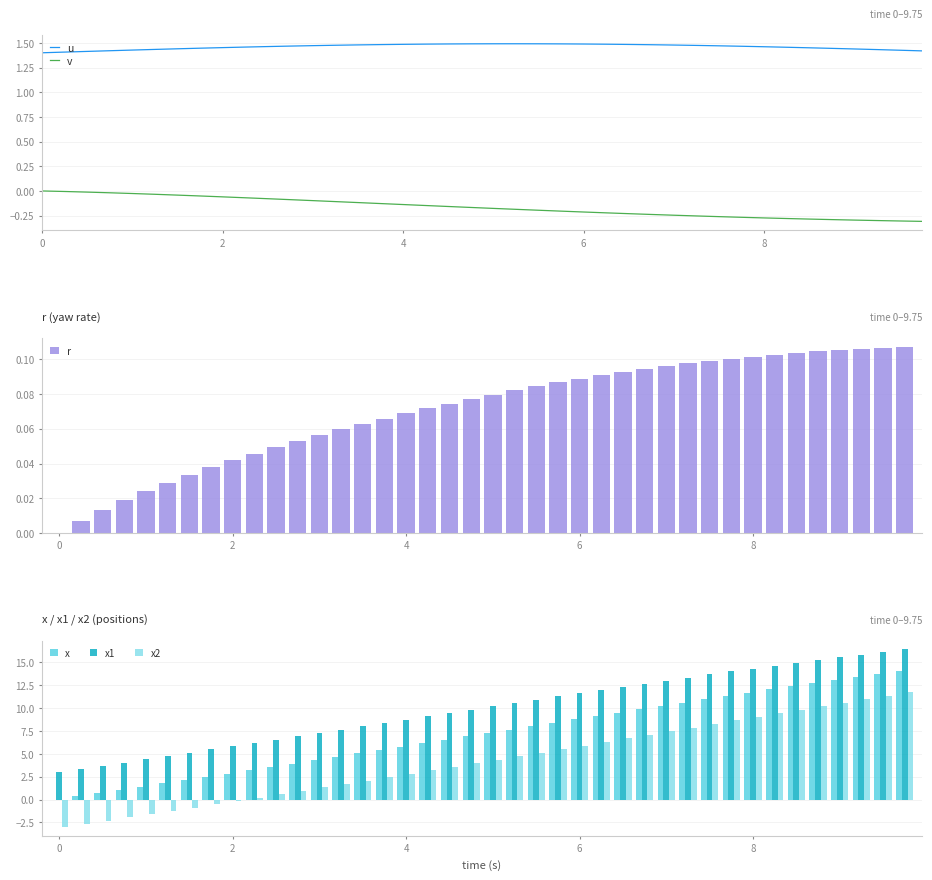

What is the maximum value for x1?

16.4